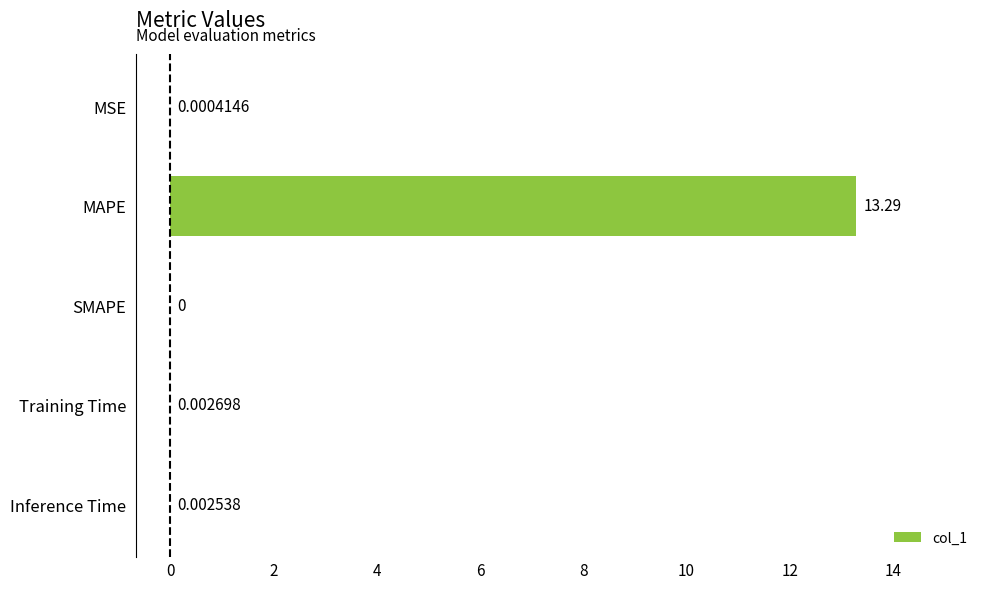

At which category does the chart reach its peak across all series?

MAPE